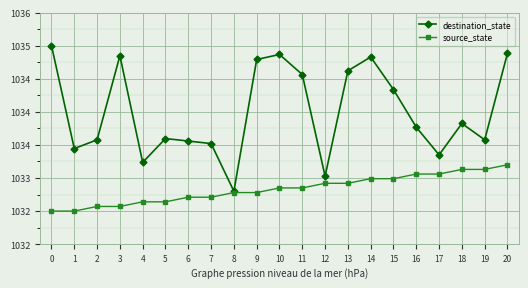

Is it true that destination_state equals 698.6 at 10?

False